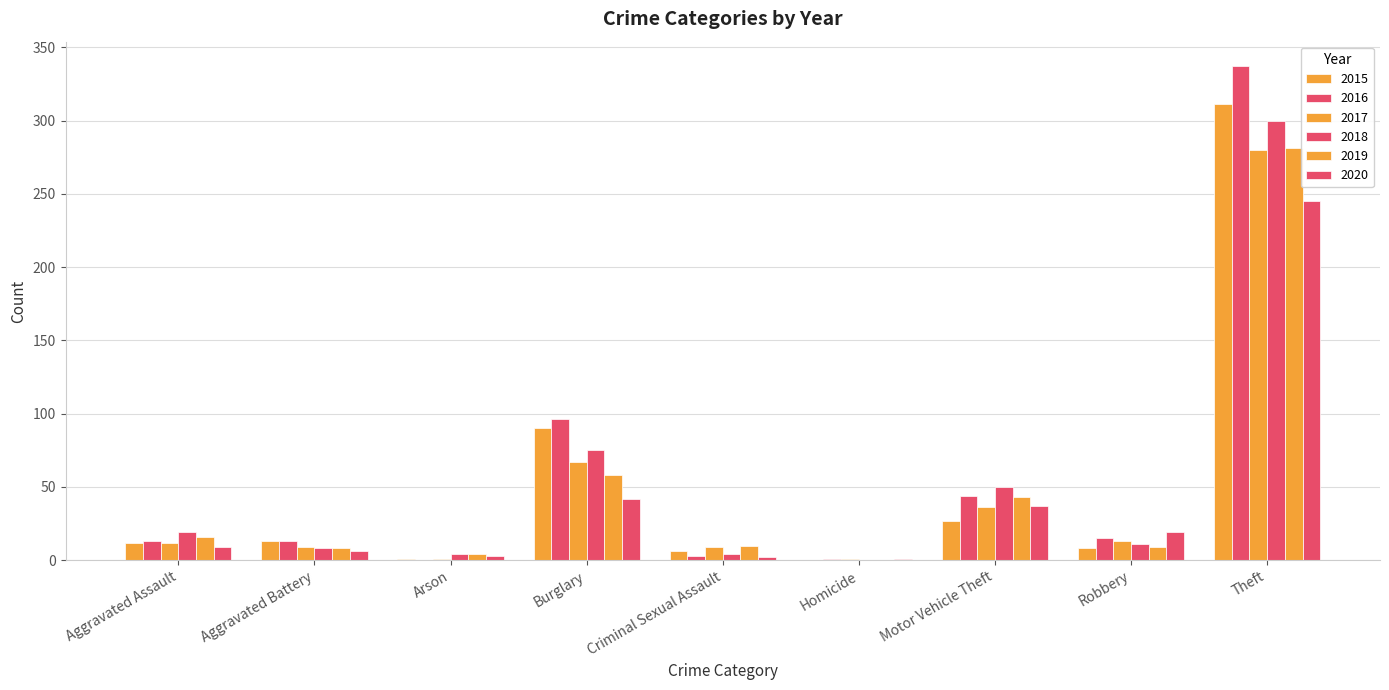

At which label does 2019 reach its peak?

Theft